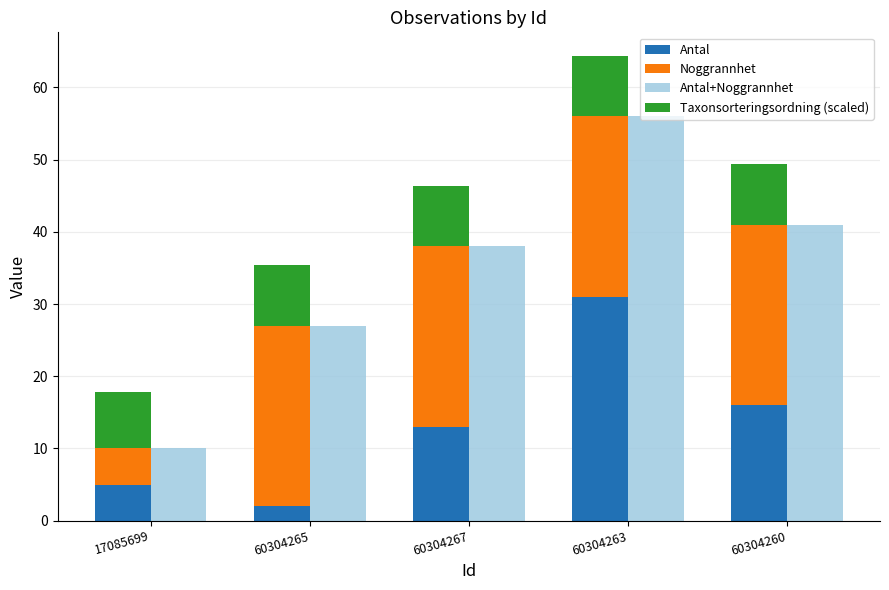

What is the lowest value of the Noggrannhet series?

5.0